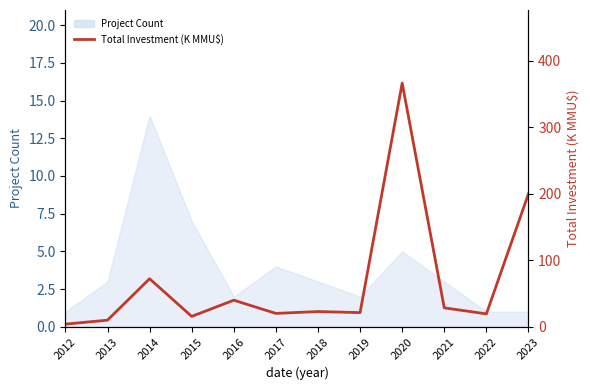

List the labels in order of value, largest first.

2020, 2023, 2014, 2016, 2021, 2018, 2019, 2017, 2022, 2015, 2013, 2012